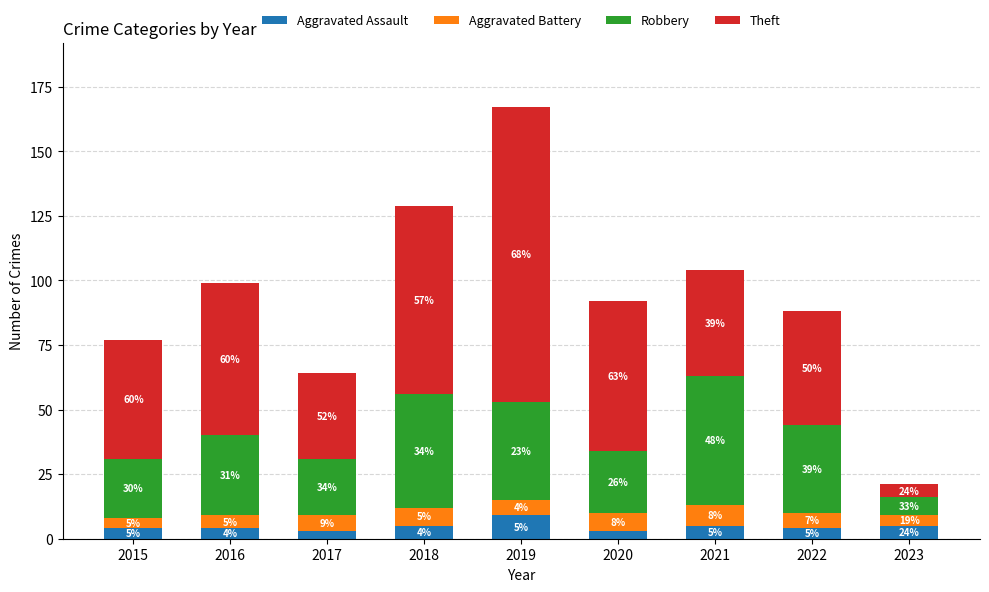

Reading left to right, transcribe the values for Aggravated Assault.

4	4	3	5	9	3	5	4	5